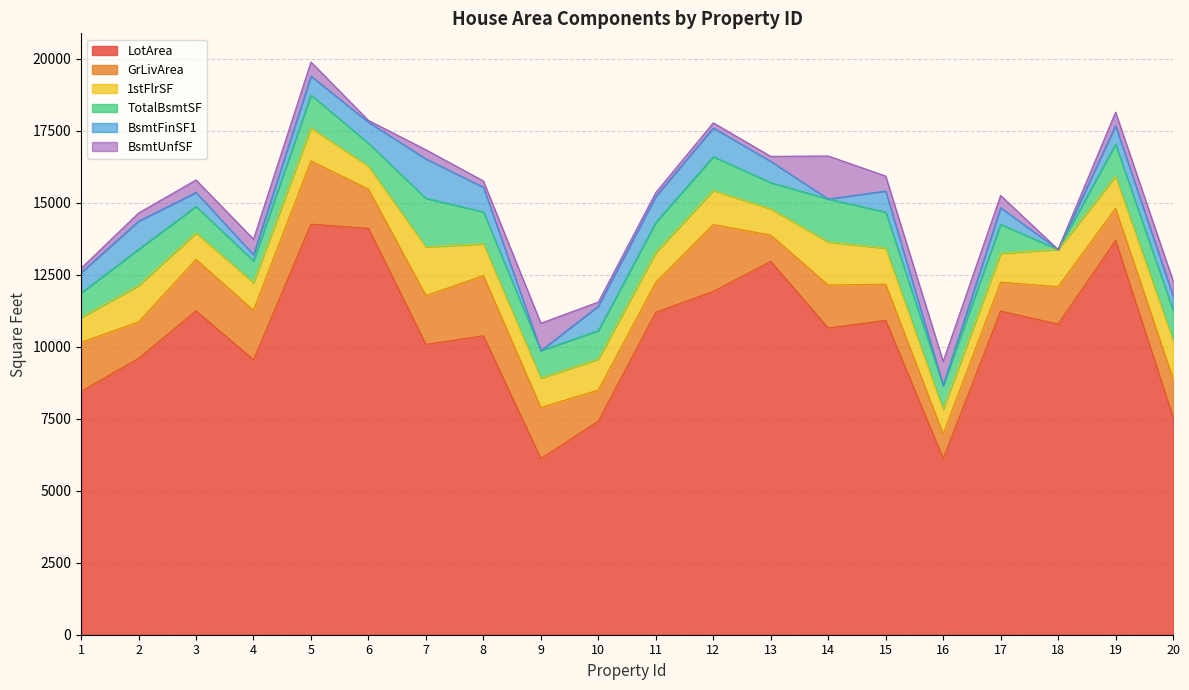

In TotalBsmtSF, how many points are lower than both neighbors (excluding endpoints)?

6